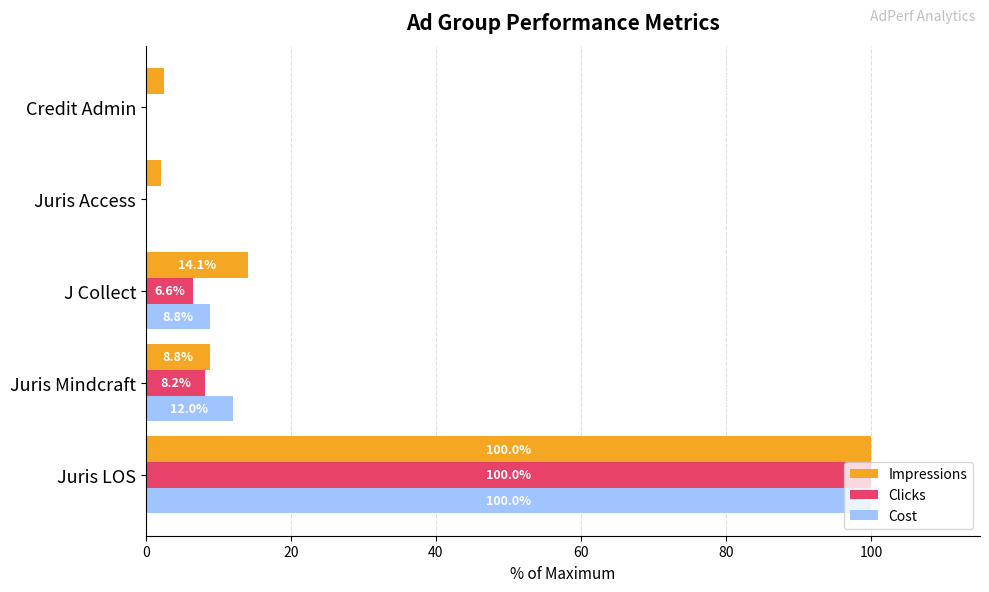

At which category is the sum across all series the highest?

Juris LOS